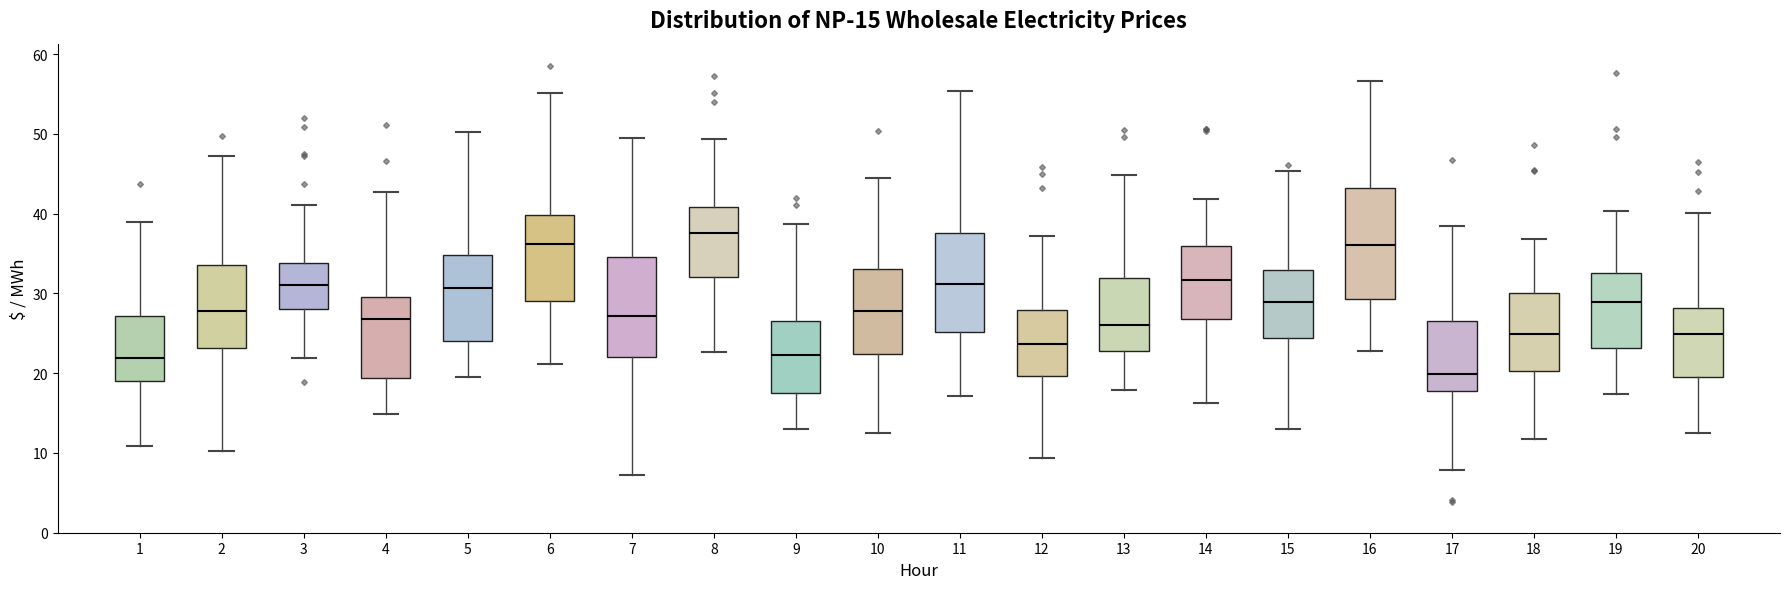

Comparing the boxes themselves (not the whiskers), which one is the tallest?

16